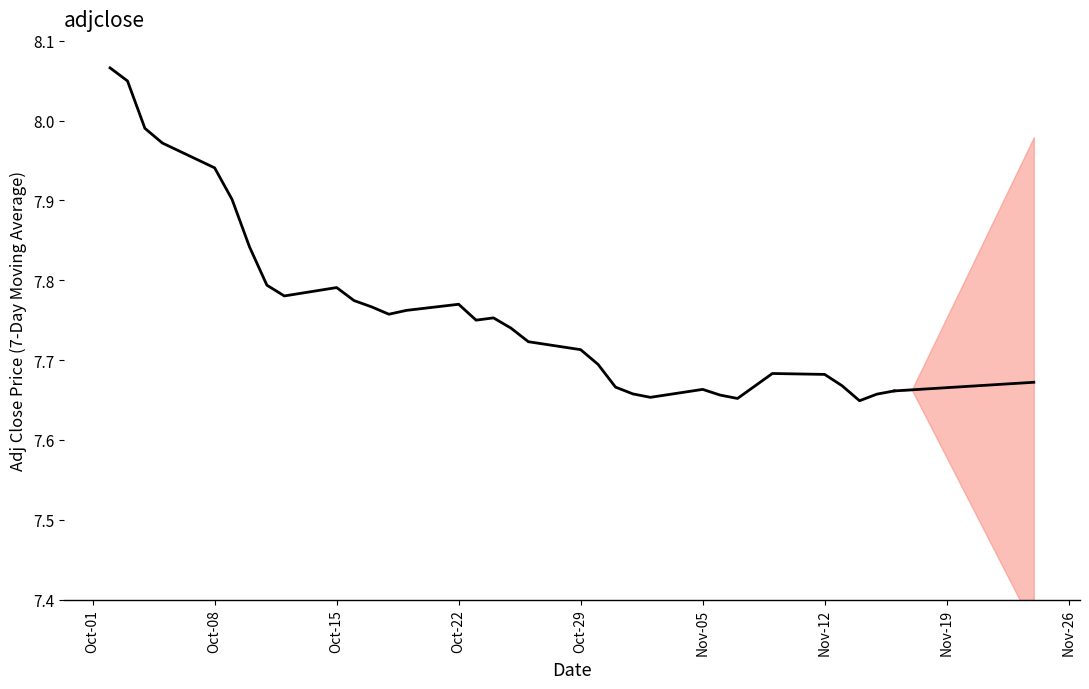

Count the number of categories in the chart.

34